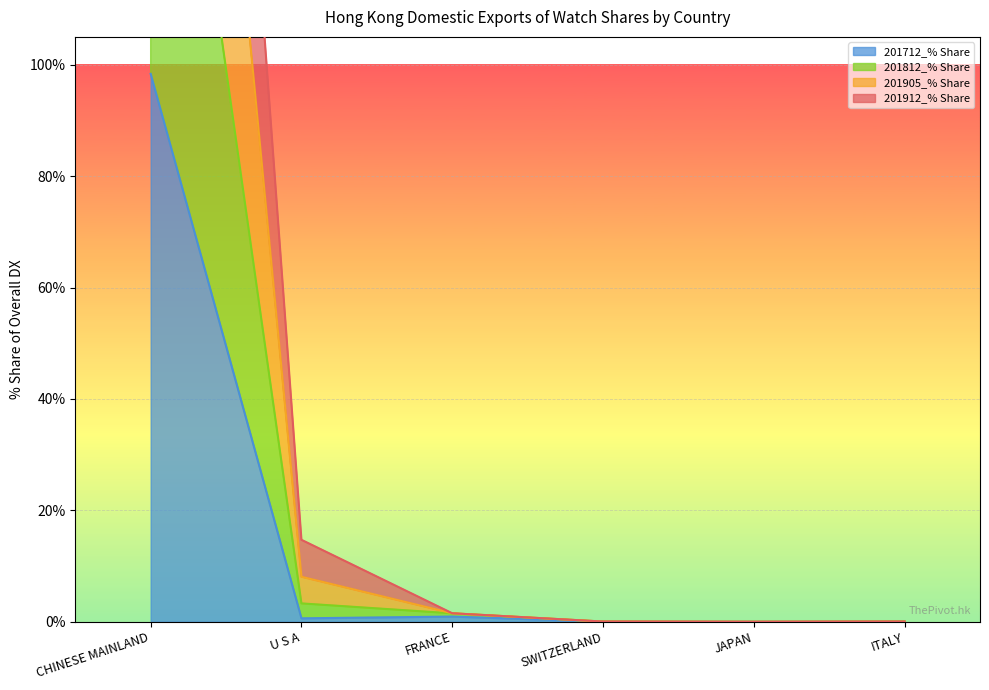

True or false: 201812_% Share has a value of 0.0 at JAPAN.

False